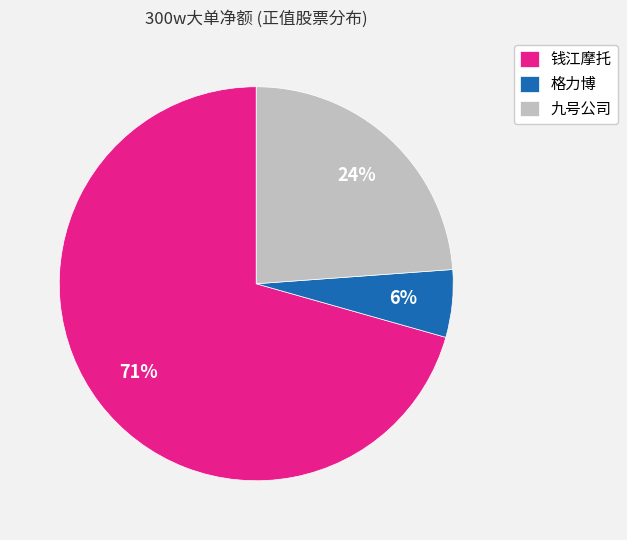

How many segments does this pie chart have?

3